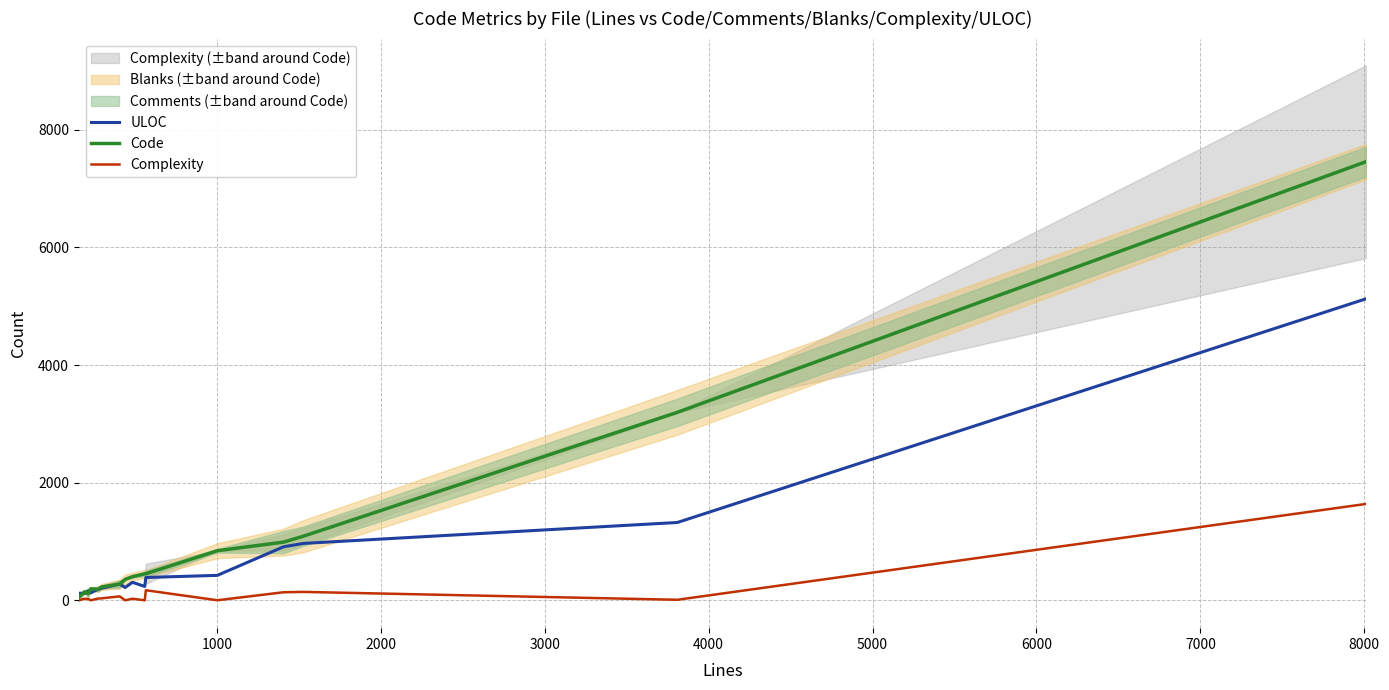

True or false: Code and Complexity cross at least once.

False